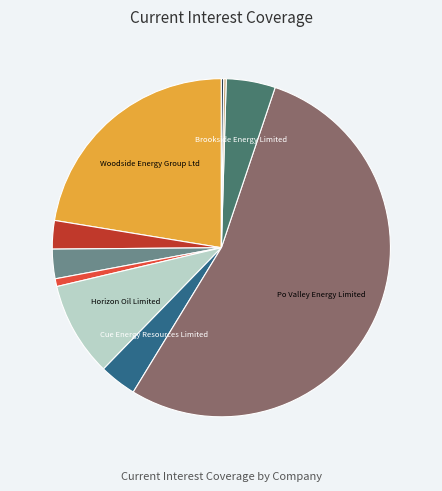

Is there a majority slice in this chart?

Yes